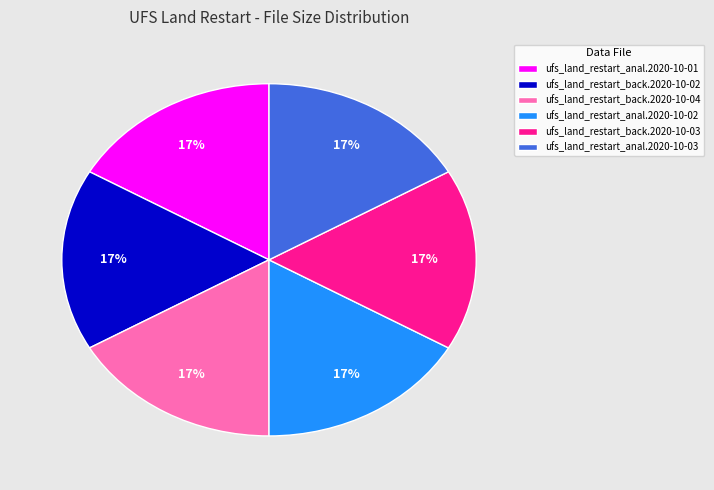

To the nearest percent, what percentage of the pie is ufs_land_restart_anal.2020-10-03?

17%